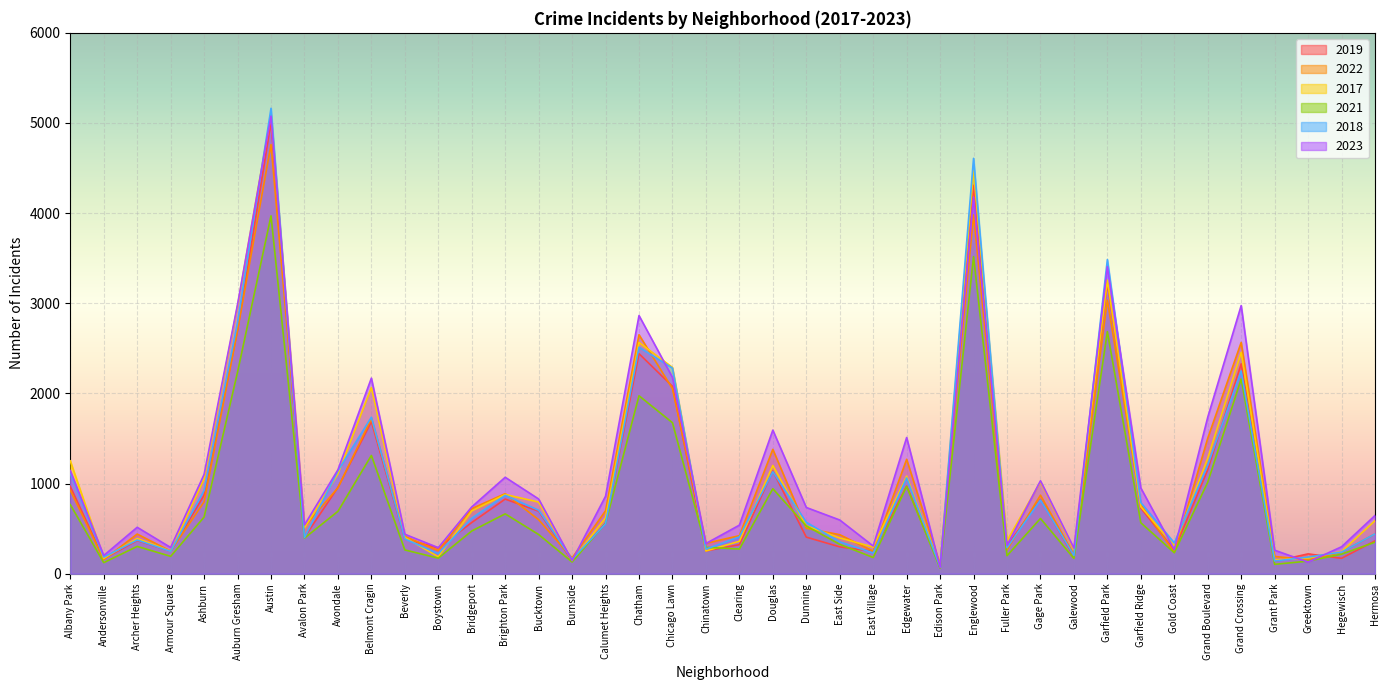

List the labels in order of 2019 value, smallest first.

Edison Park, Grant Park, Burnside, Andersonville, Hegewisch, Galewood, Greektown, East Village, Armour Square, Chinatown, Gold Coast, Boystown, East Side, Fuller Park, Clearing, Hermosa, Archer Heights, Beverly, Avalon Park, Dunning, Calumet Heights, Bridgeport, Bucktown, Garfield Ridge, Gage Park, Brighton Park, Ashburn, Avondale, Albany Park, Edgewater, Douglas, Grand Boulevard, Belmont Cragin, Chicago Lawn, Grand Crossing, Chatham, Auburn Gresham, Garfield Park, Englewood, Austin